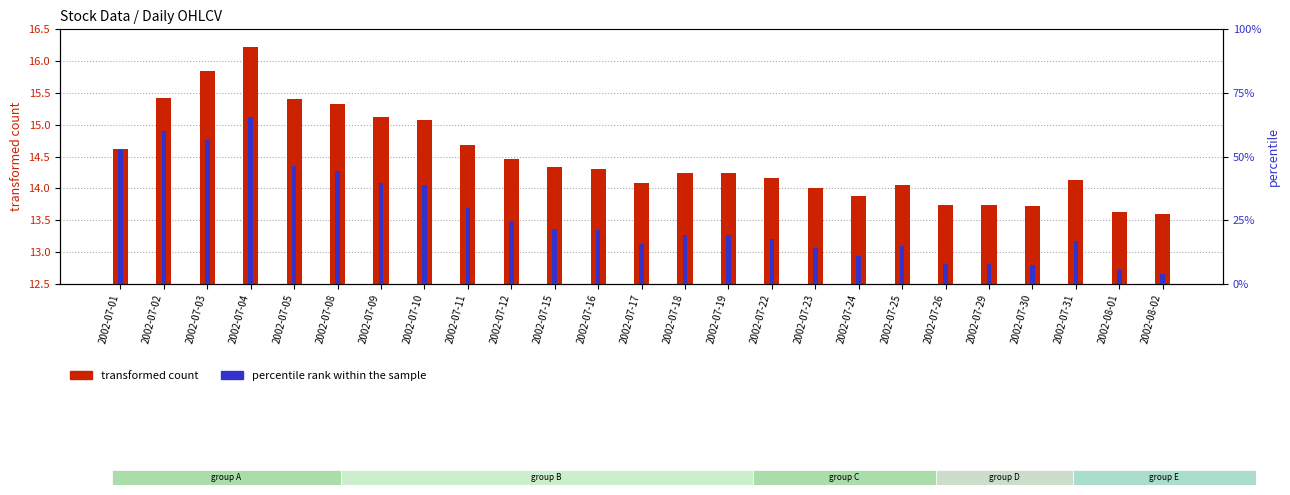

Reading right to left, extract all data points from this chart.

transformed count: 2002-08-02=13.6	2002-08-01=13.6	2002-07-31=14.1	2002-07-30=13.7	2002-07-29=13.7	2002-07-26=13.7	2002-07-25=14.1	2002-07-24=13.9	2002-07-23=14.0	2002-07-22=14.2	2002-07-19=14.2	2002-07-18=14.2	2002-07-17=14.1	2002-07-16=14.3	2002-07-15=14.3	2002-07-12=14.5	2002-07-11=14.7	2002-07-10=15.1	2002-07-09=15.1	2002-07-08=15.3	2002-07-05=15.4	2002-07-04=16.2	2002-07-03=15.8	2002-07-02=15.4	2002-07-01=14.6
percentile rank within the sample: 2002-08-02=12.7	2002-08-01=12.7	2002-07-31=13.2	2002-07-30=12.8	2002-07-29=12.8	2002-07-26=12.8	2002-07-25=13.1	2002-07-24=12.9	2002-07-23=13.1	2002-07-22=13.2	2002-07-19=13.3	2002-07-18=13.3	2002-07-17=13.1	2002-07-16=13.3	2002-07-15=13.4	2002-07-12=13.5	2002-07-11=13.7	2002-07-10=14.1	2002-07-09=14.1	2002-07-08=14.3	2002-07-05=14.4	2002-07-04=15.1	2002-07-03=14.8	2002-07-02=14.9	2002-07-01=14.6